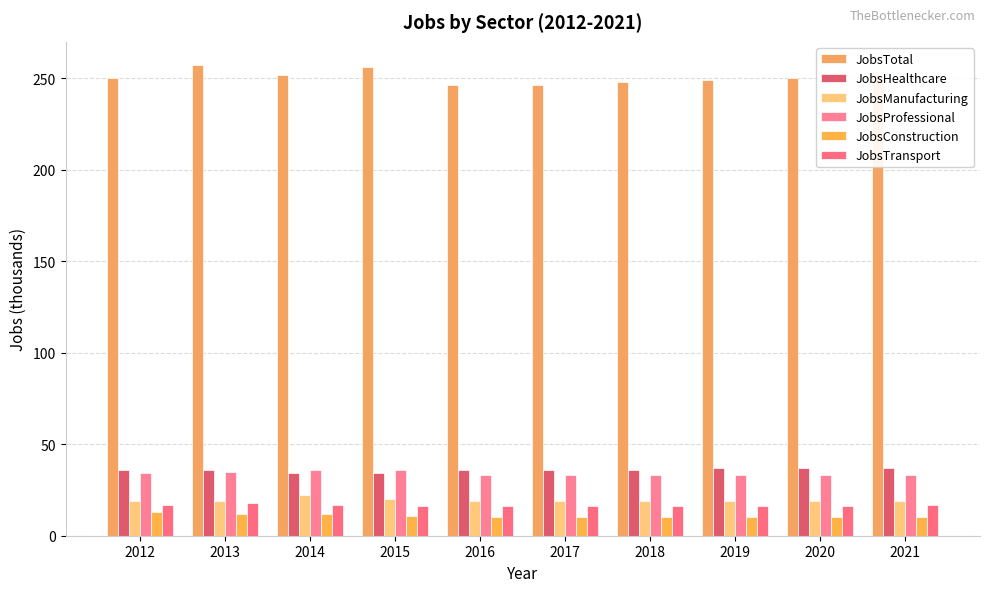

Rank the series at 2018 from highest to lowest value.

JobsTotal, JobsHealthcare, JobsProfessional, JobsManufacturing, JobsTransport, JobsConstruction